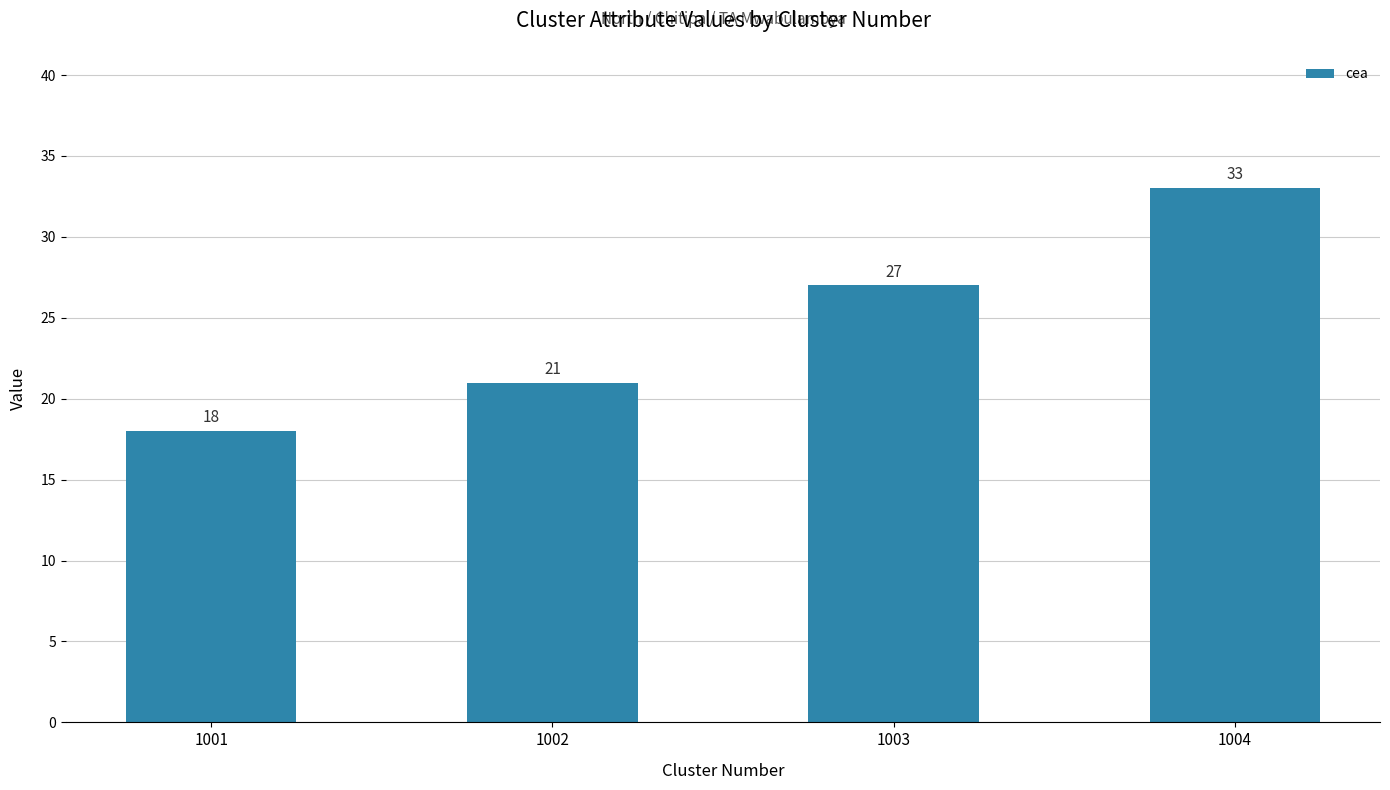

Is it true that the value at 1001 is 18?

True